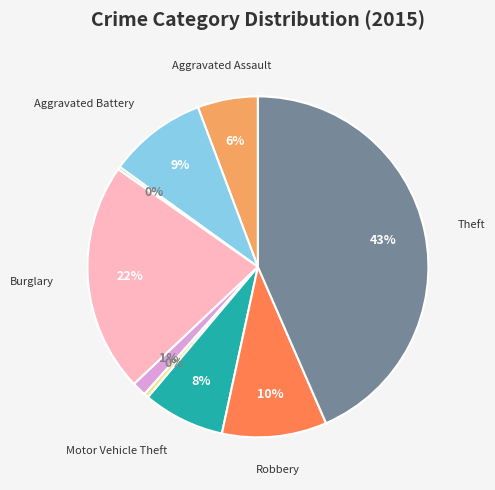

To the nearest percent, what is the average slice percentage?

11%